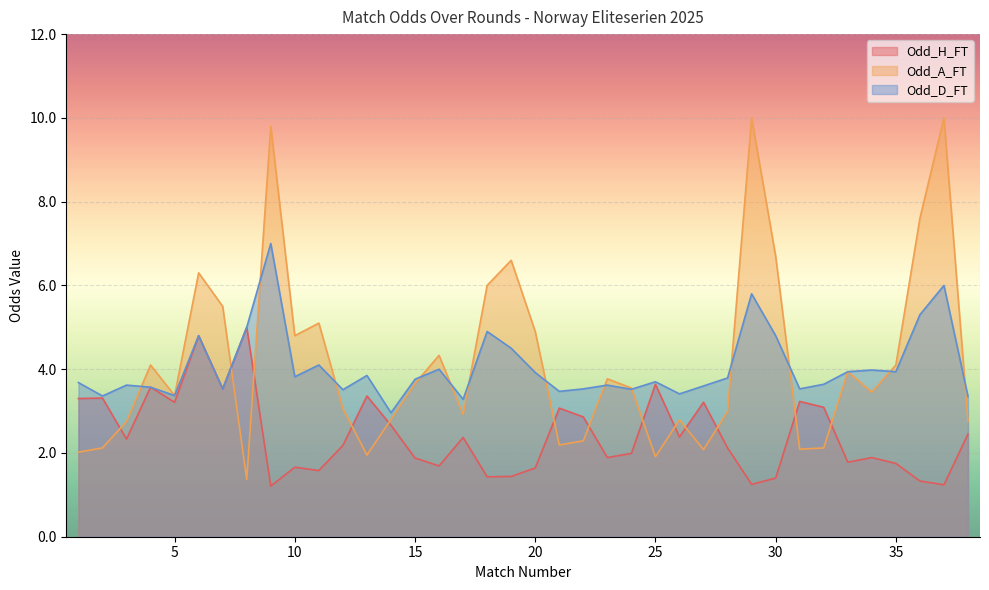

List the series in order of their peak value, highest first.

Odd_A_FT, Odd_D_FT, Odd_H_FT